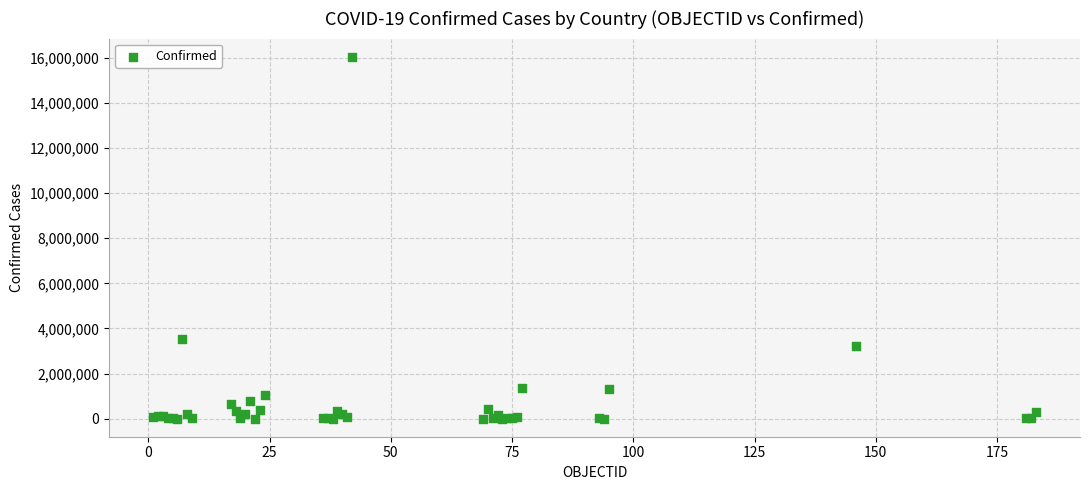

What Y value in the scatter plot is closest to 8023837?

3514683